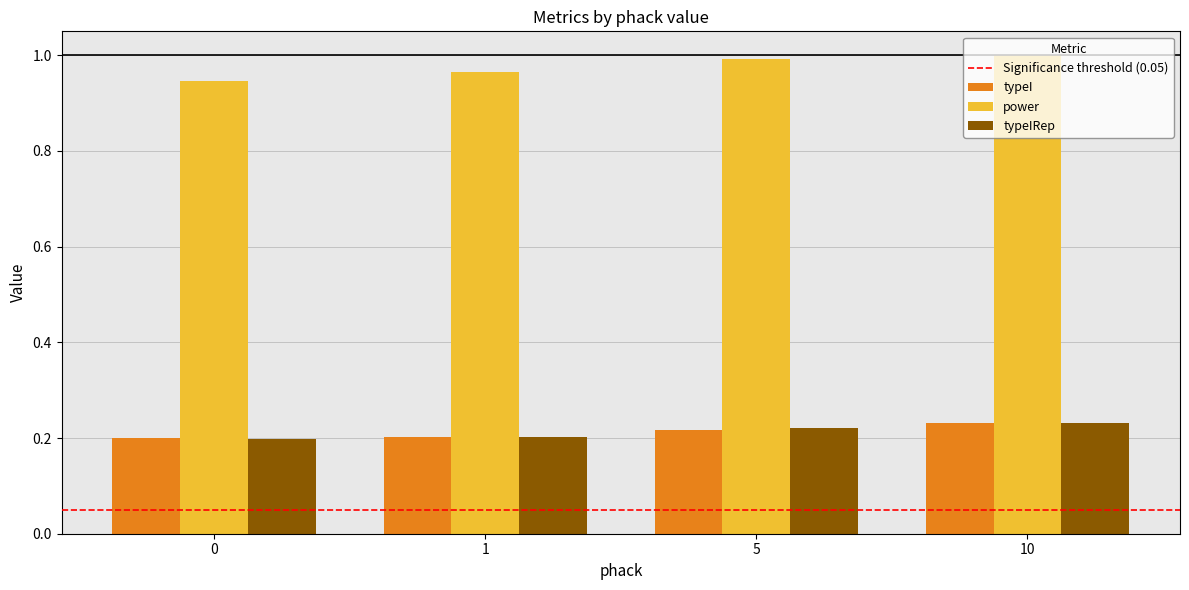

At how many categories does at least one series exceed 0?

4